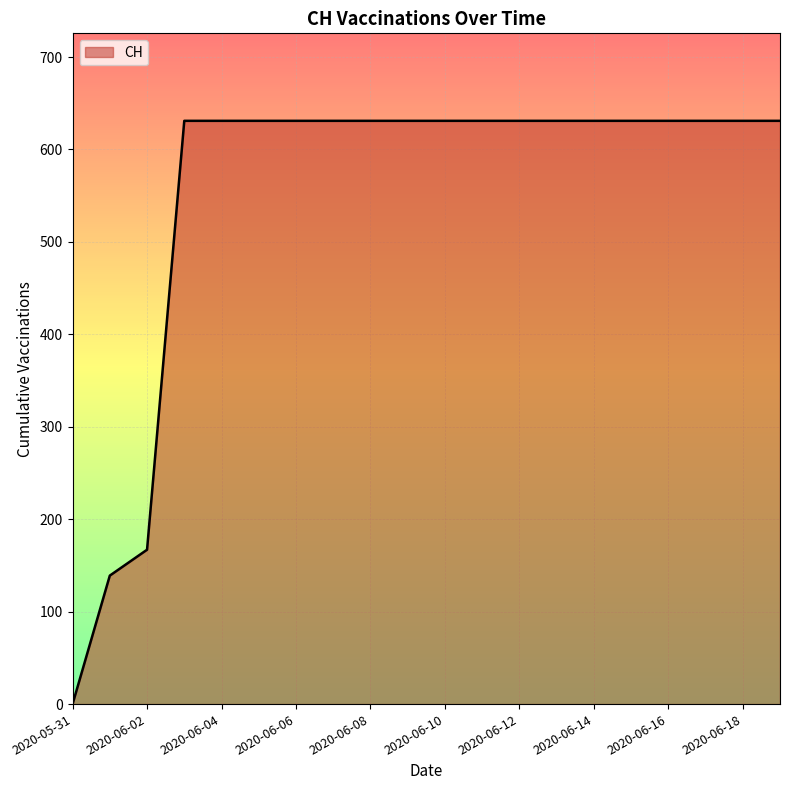

How many values are below 631?

3